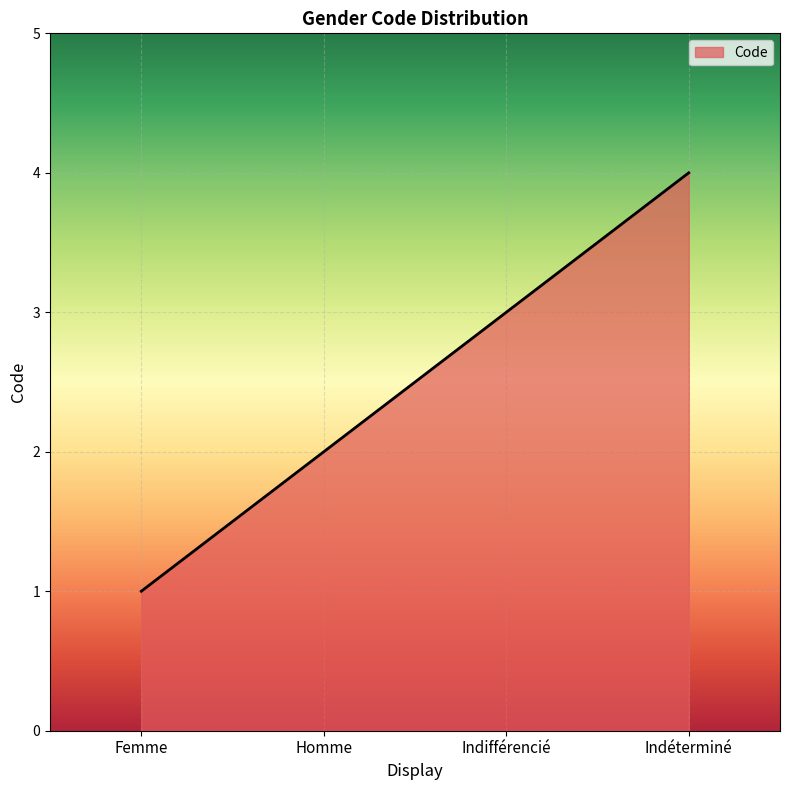

Is it true that the value at Femme is 1?

True